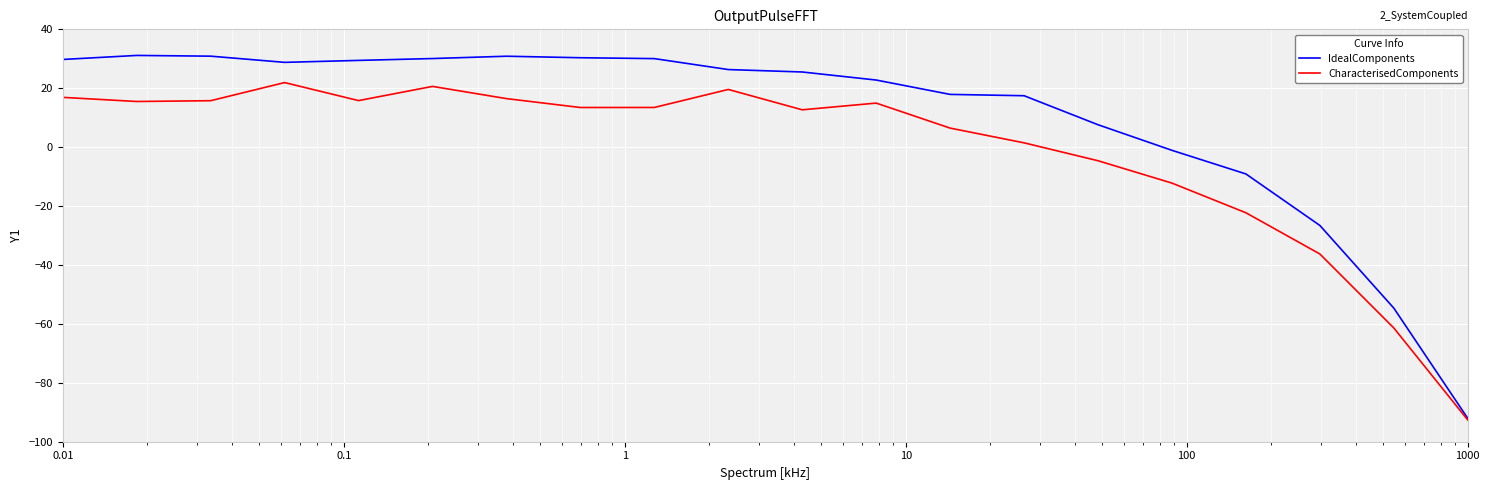

How many interior local valleys does the CharacterisedComponents series have?

4